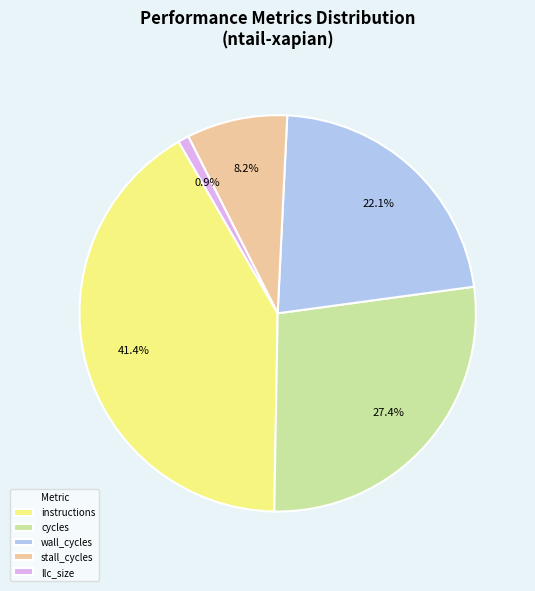

Is it true that llc_size is 1% of the pie?

True